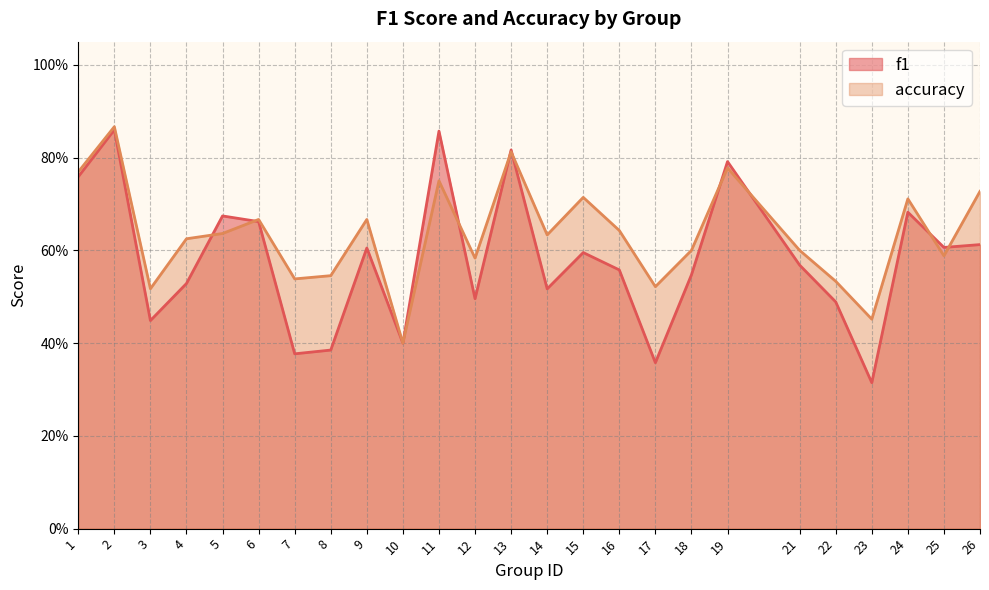

The value of accuracy at 25 is 0.6. True or false?

True